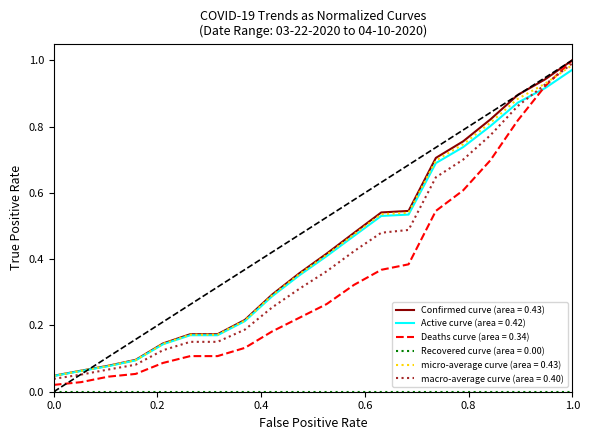

Which series has the largest range (max minus min)?

Deaths curve (area = 0.34)